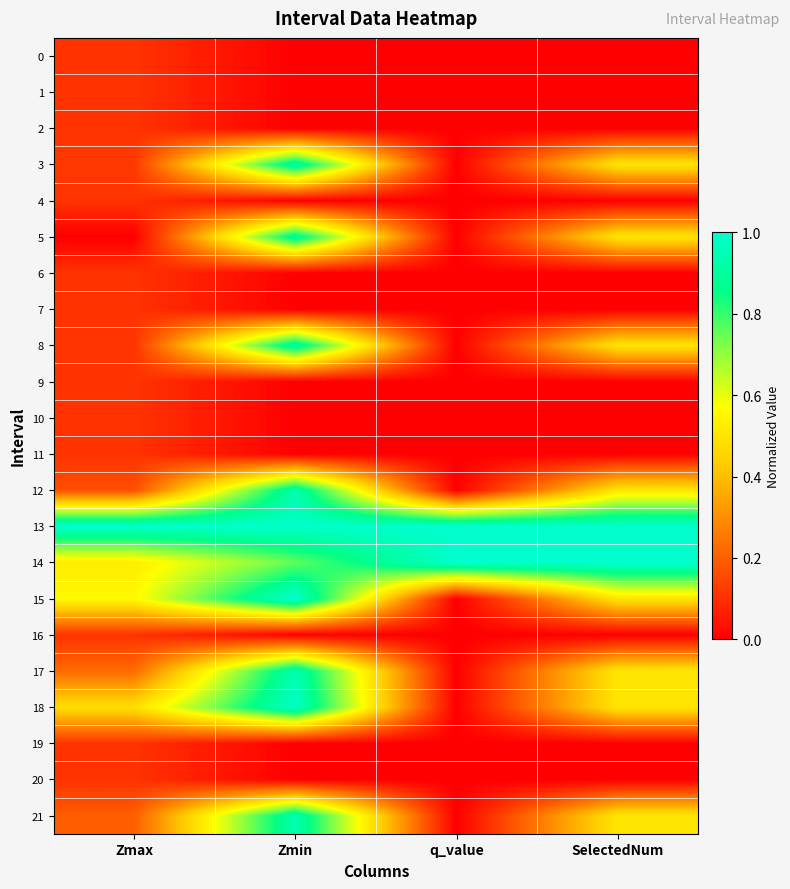

Which series has the widest spread of values?

15